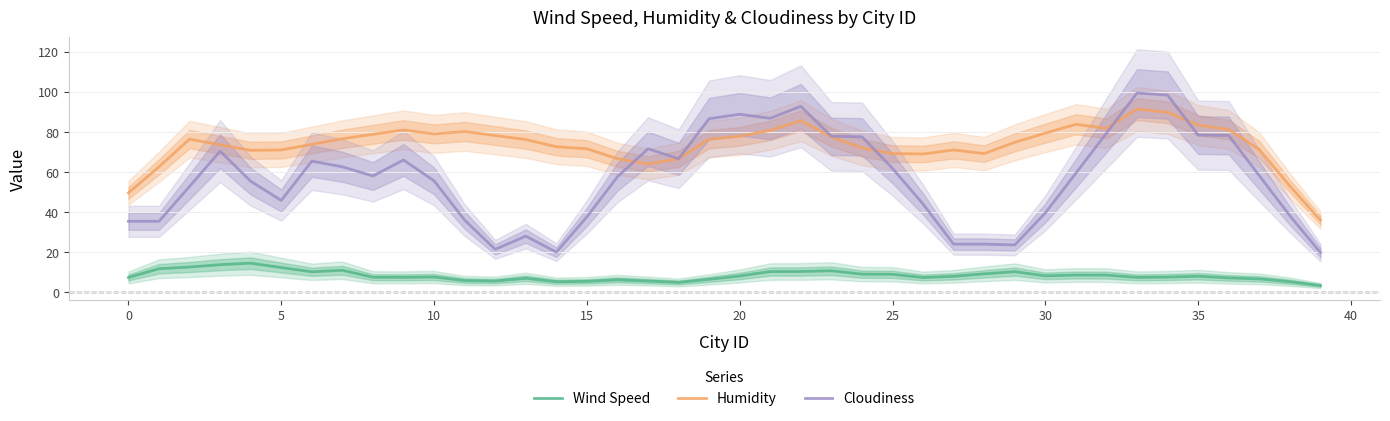

True or false: Wind Speed and Humidity cross at least once.

False